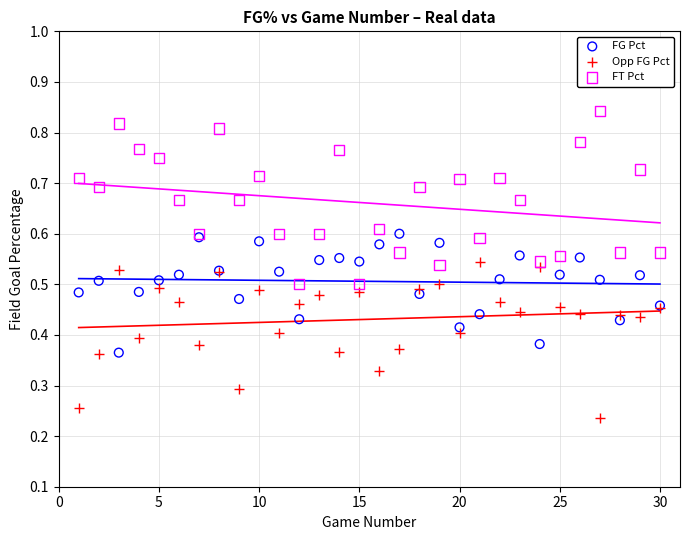

Which series reaches the maximum Y coordinate?

FT Pct